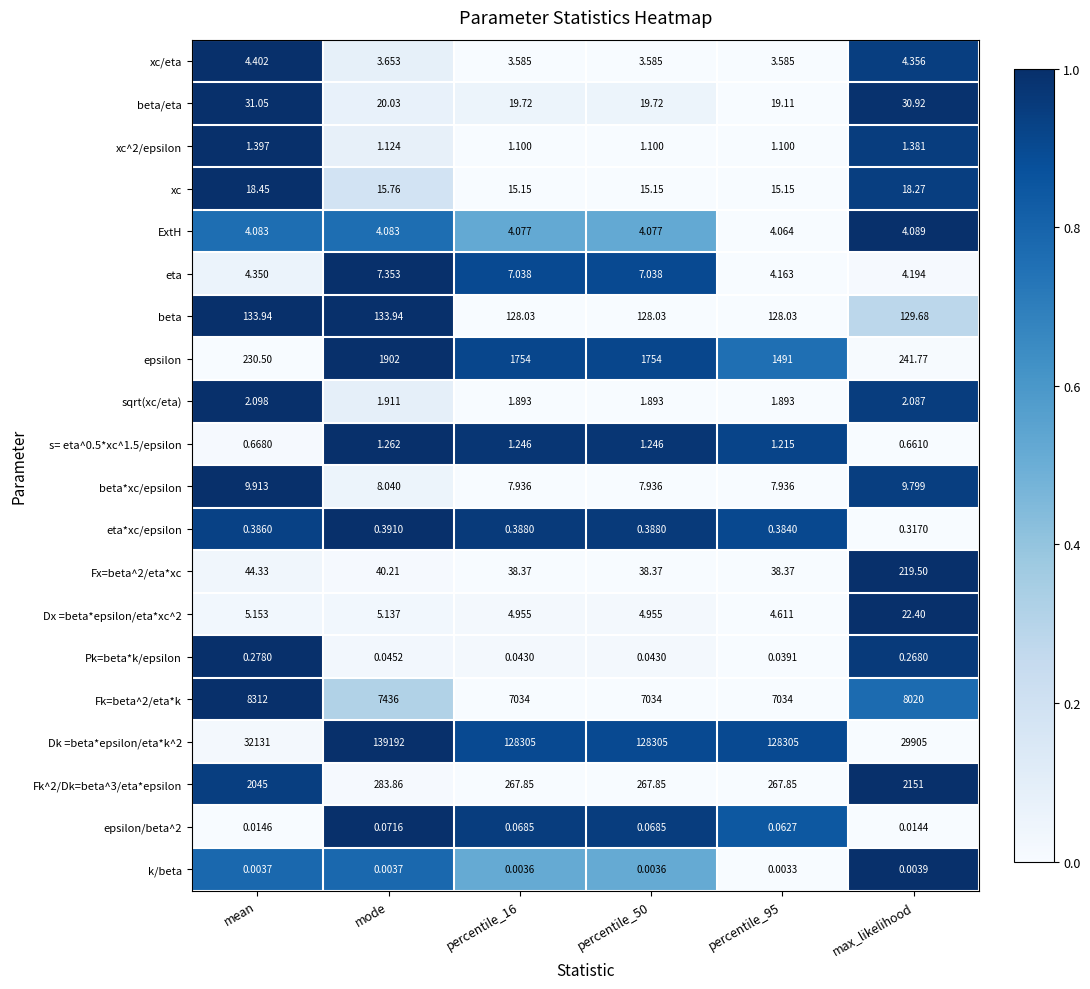

At which label does xc reach its peak?

mean